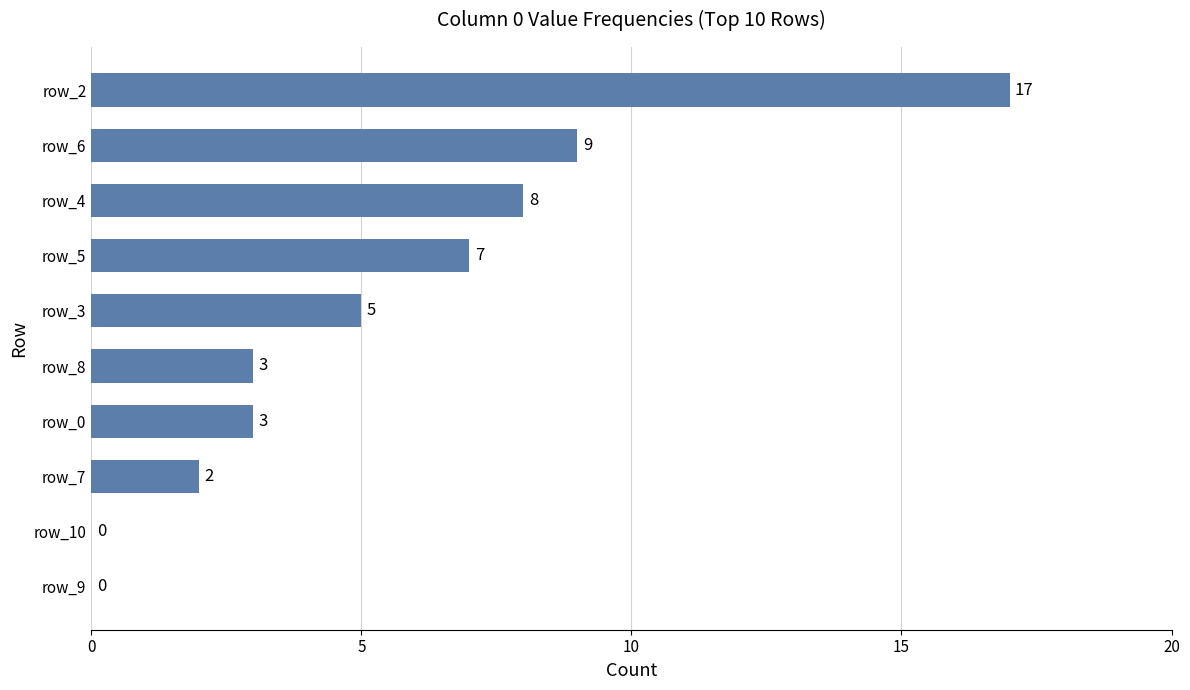

What value does the data have at row_4?

8